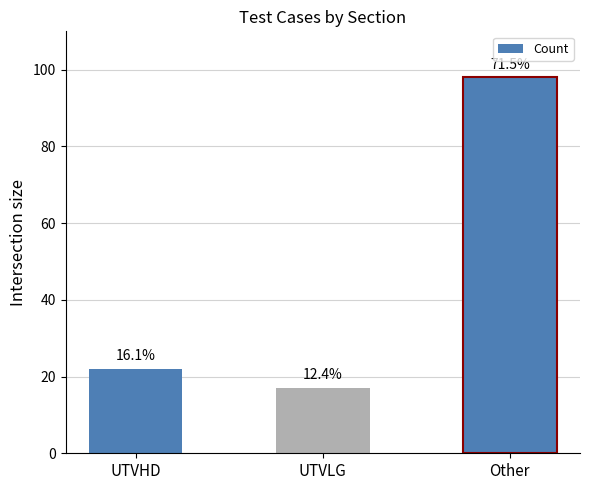

Does the chart contain any negative values?

No